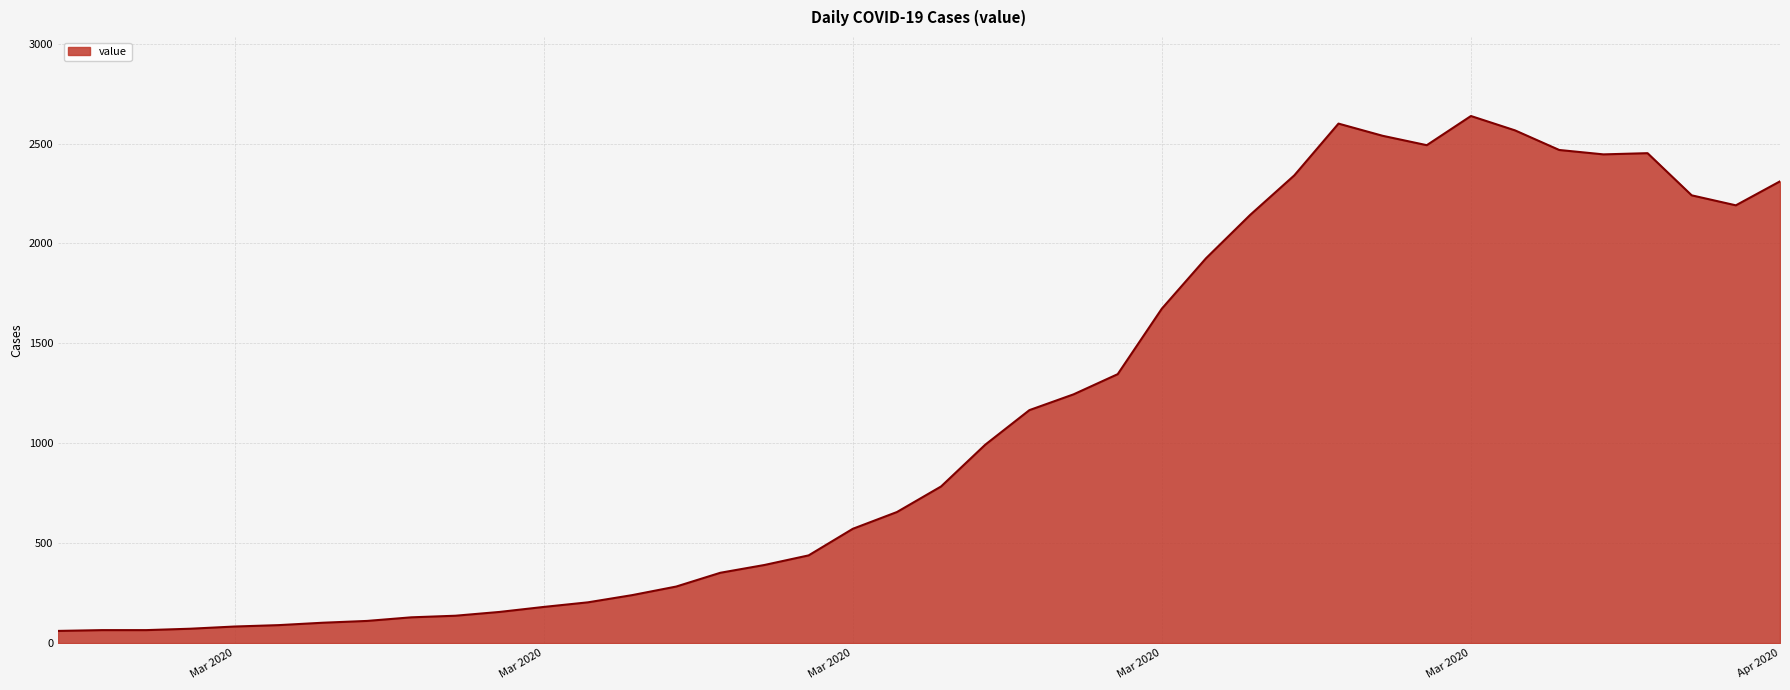

What is the minimum value shown in the chart?

61